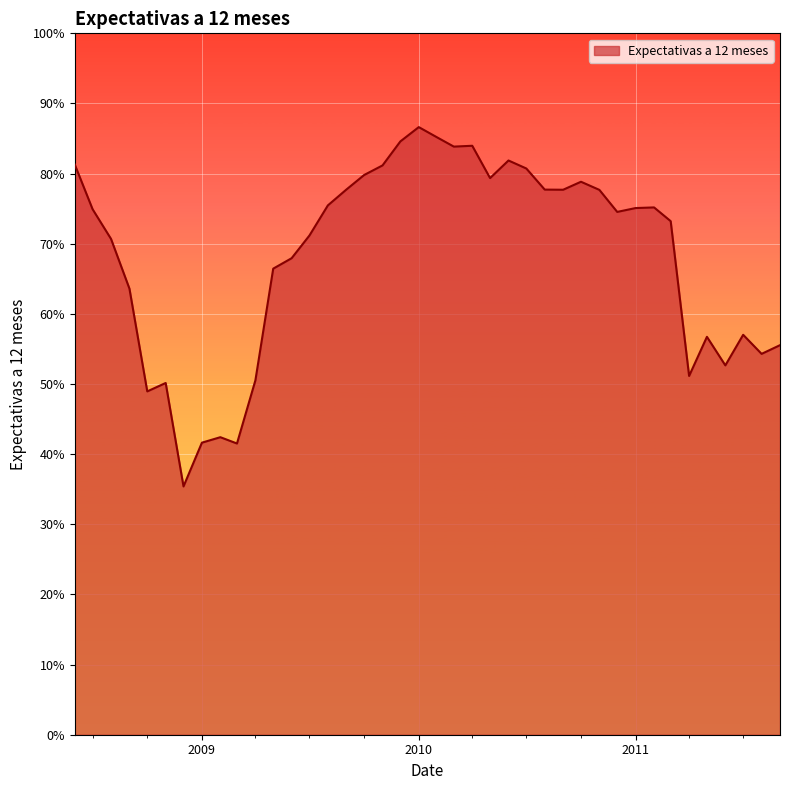

What is the difference between the maximum and minimum values?

51.2